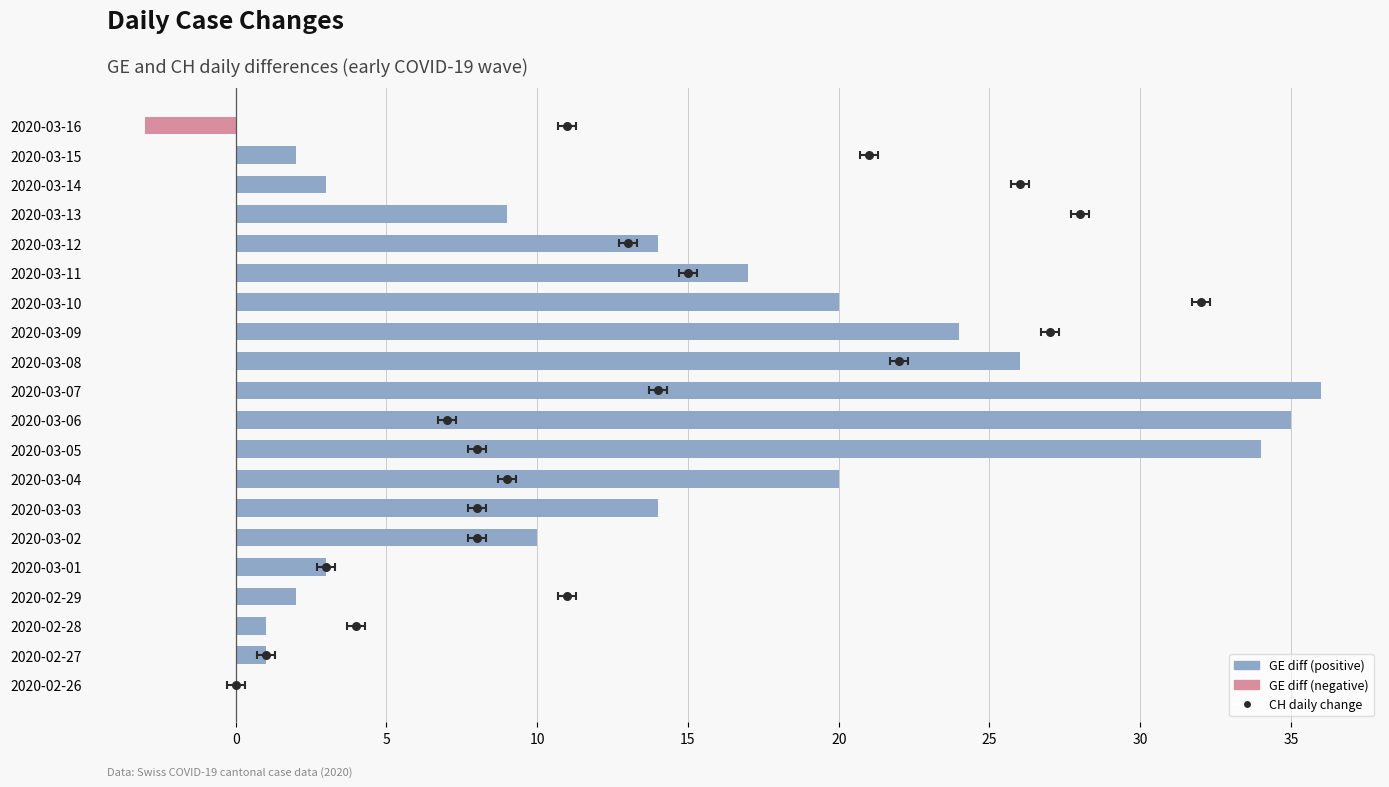

Which series reaches the maximum Y coordinate?

GE daily change